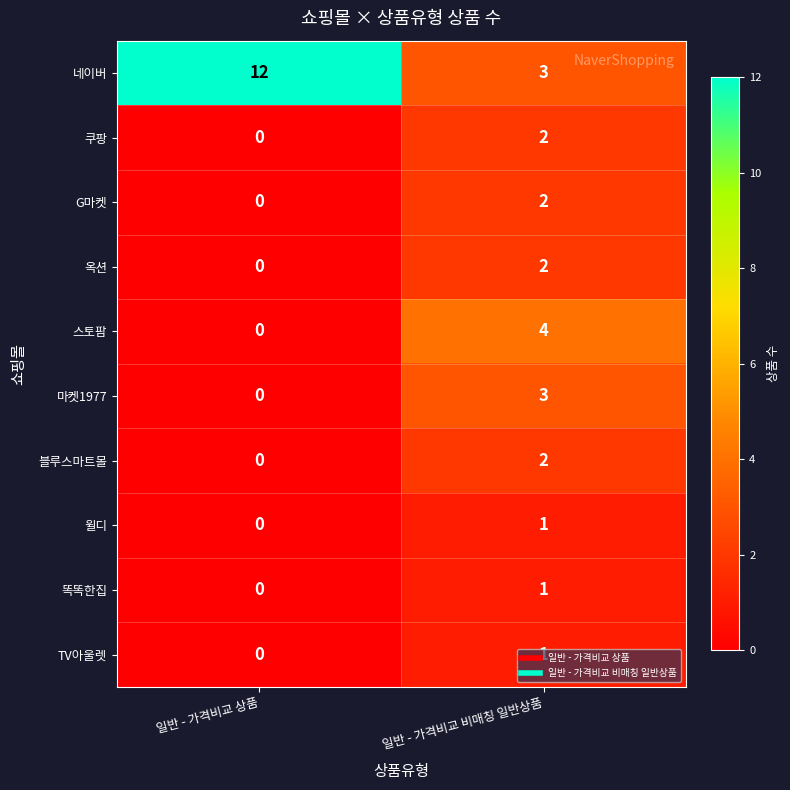

At which category does the chart reach its peak across all series?

일반 - 가격비교 상품